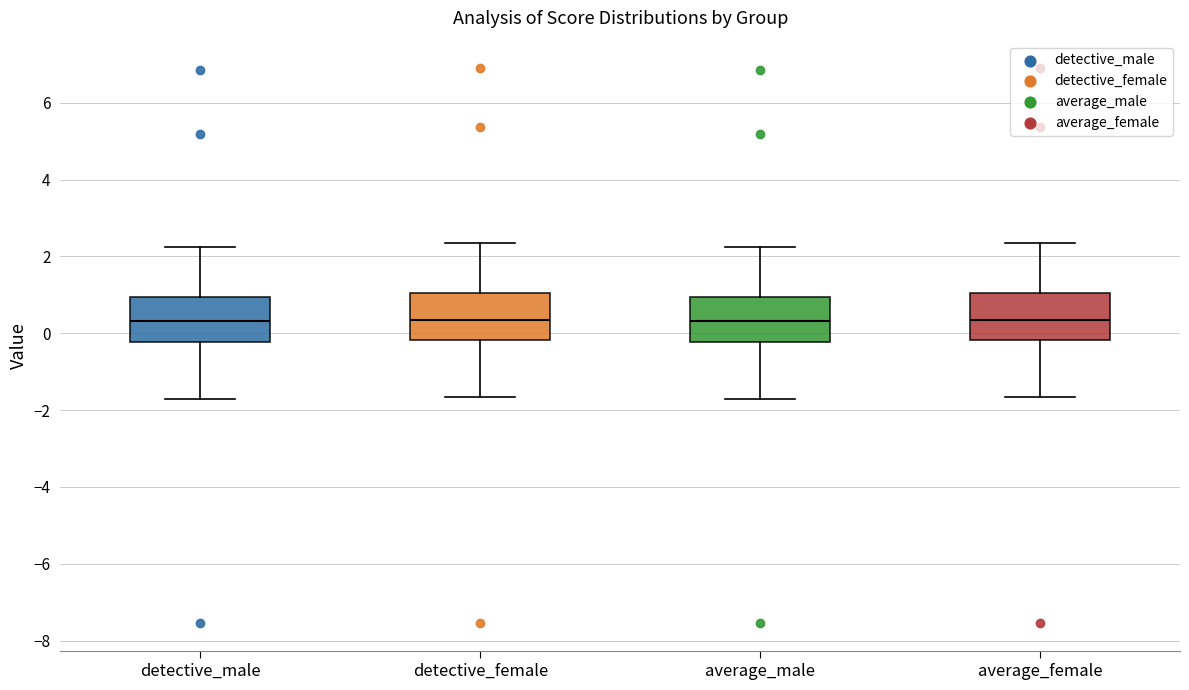

Reading left to right, read every box against the y-axis: the position of its median line, the range the box covers, and the ends of its whiskers. The values are not printed on the chart, so give them approximately, as read against the axis.

detective_male: median 0.4, box -0.2 to 1.0, whiskers -1.8 to 2.2
detective_female: median 0.4, box -0.2 to 1.0, whiskers -1.6 to 2.4
average_male: median 0.4, box -0.2 to 1.0, whiskers -1.8 to 2.2
average_female: median 0.4, box -0.2 to 1.0, whiskers -1.6 to 2.4